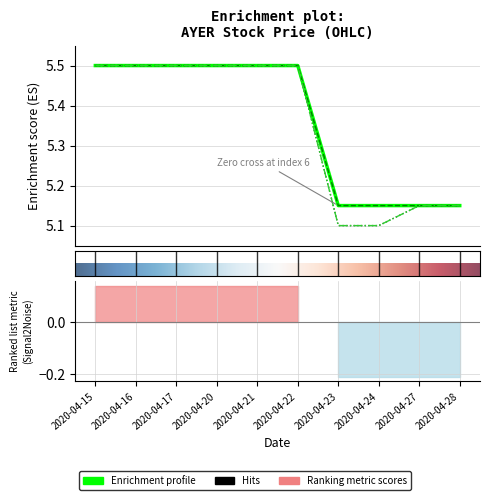

Reading left to right, transcribe all the data shown in this chart.

open: 5.5	5.5	5.5	5.5	5.5	5.5	5.1	5.1	5.2	5.2
high: 5.5	5.5	5.5	5.5	5.5	5.5	5.2	5.2	5.2	5.2
low: 5.5	5.5	5.5	5.5	5.5	5.5	5.1	5.1	5.2	5.2
close: 5.5	5.5	5.5	5.5	5.5	5.5	5.2	5.2	5.2	5.2